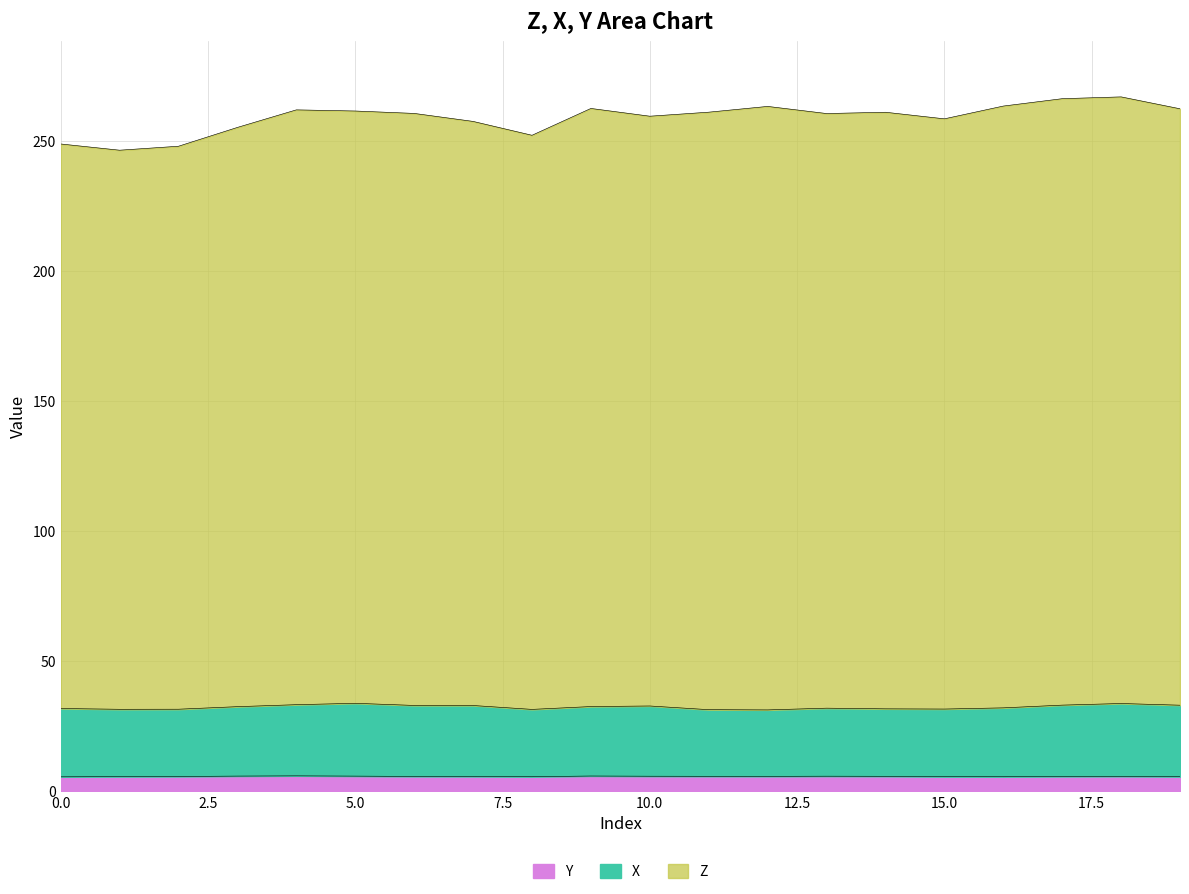

True or false: Z has more than 1 interior local peaks.

True